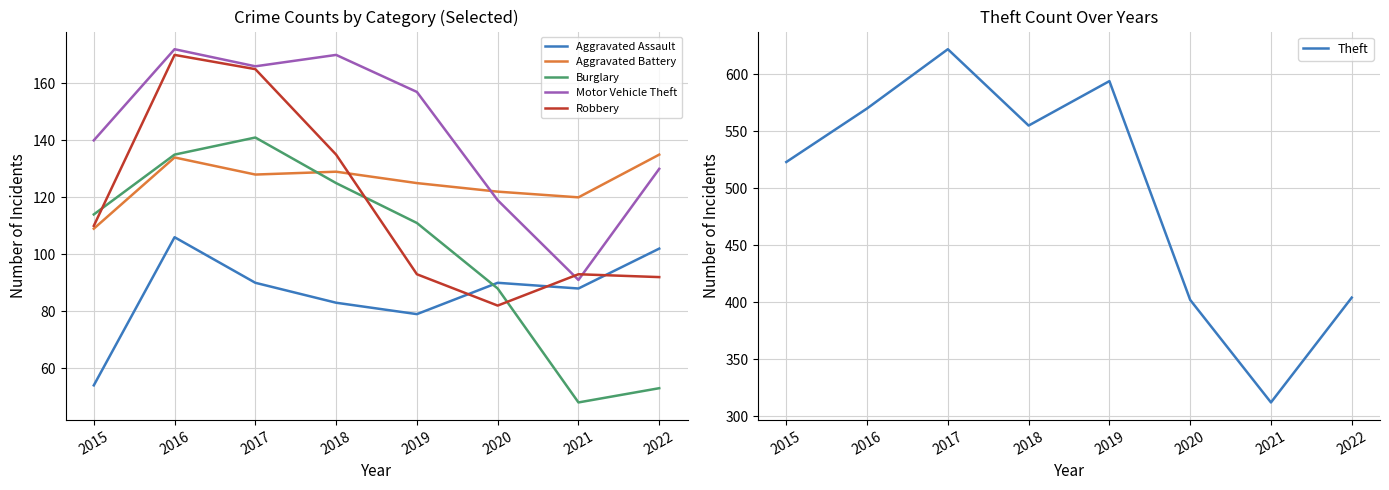

True or false: Theft has a value of 555 at 2018.

True